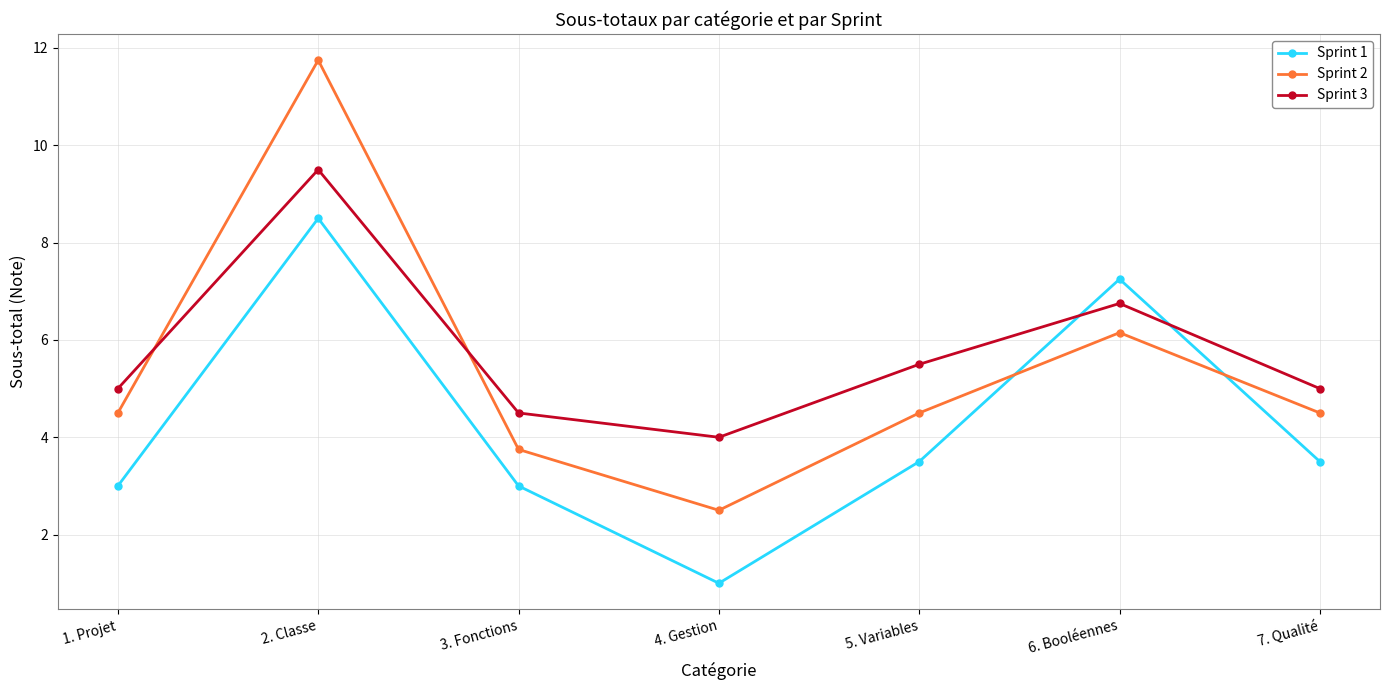

Between 3. Fonctions and 4. Gestion, which series saw the biggest shift?

Sprint 1